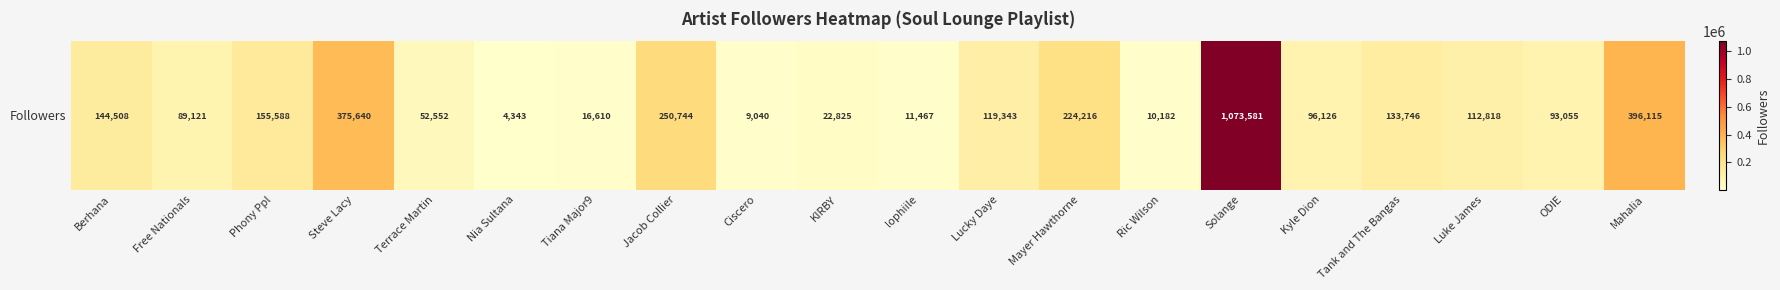

At which category does the chart reach its peak across all series?

Solange